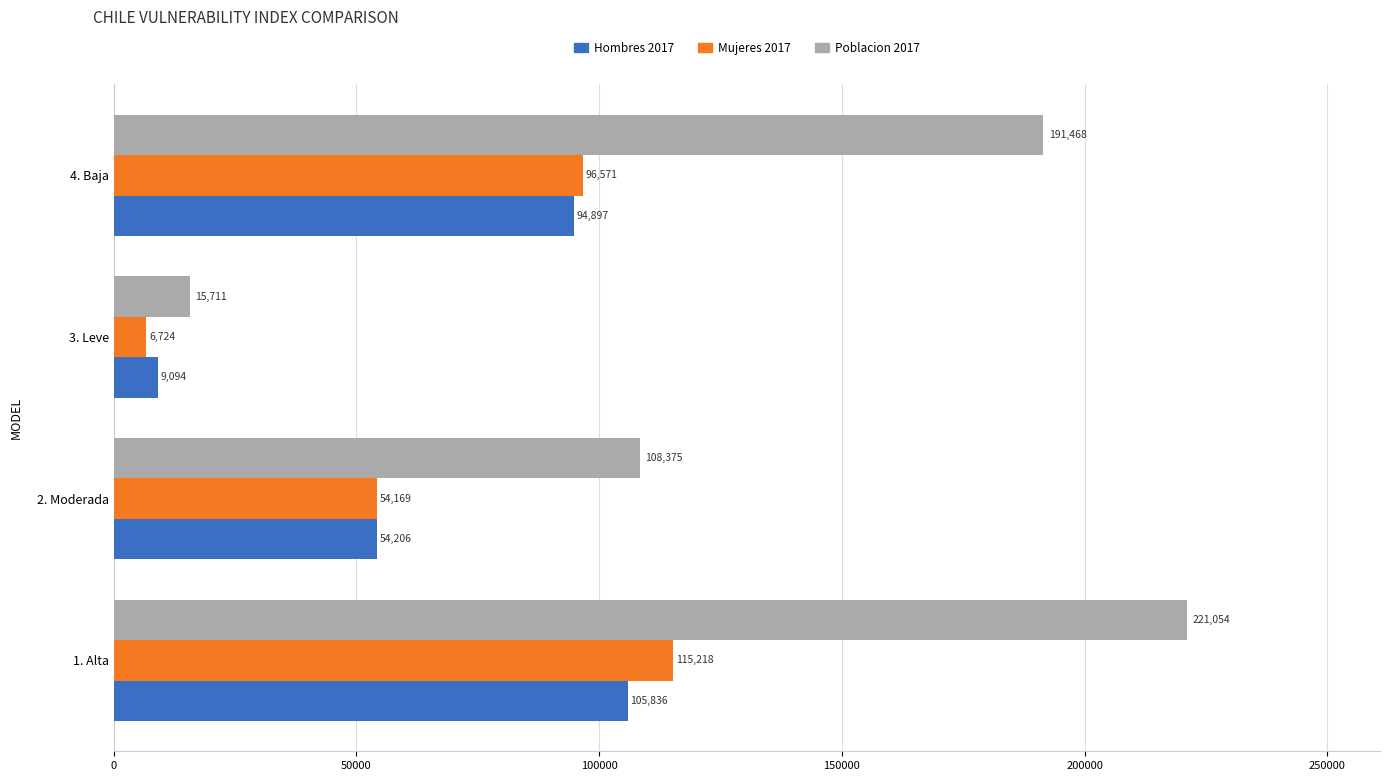

What is the difference between the highest and lowest values at 4. Baja?

96571